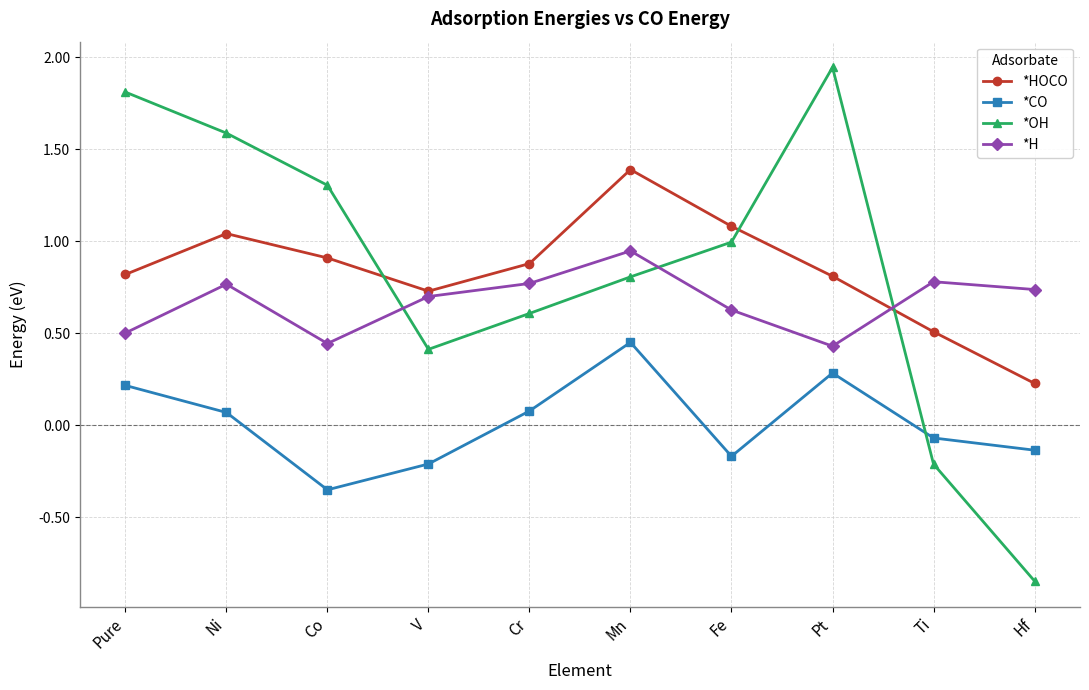

Which series has the widest spread of values?

*OH